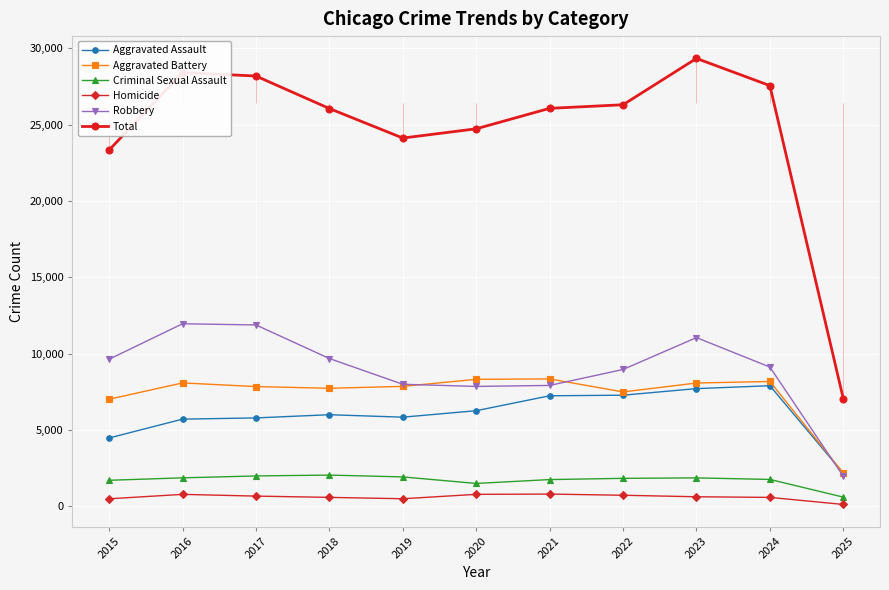

Where does the Aggravated Assault series first go above 6002?

2020